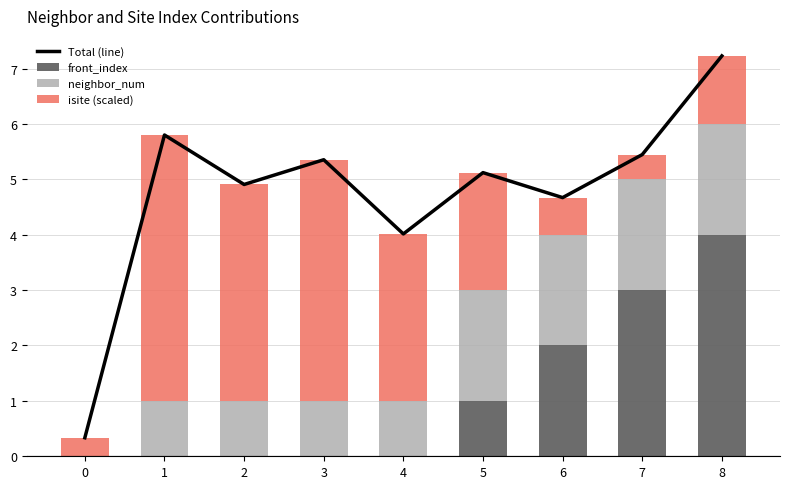

What is the highest value of the isite (scaled) series?

4.8